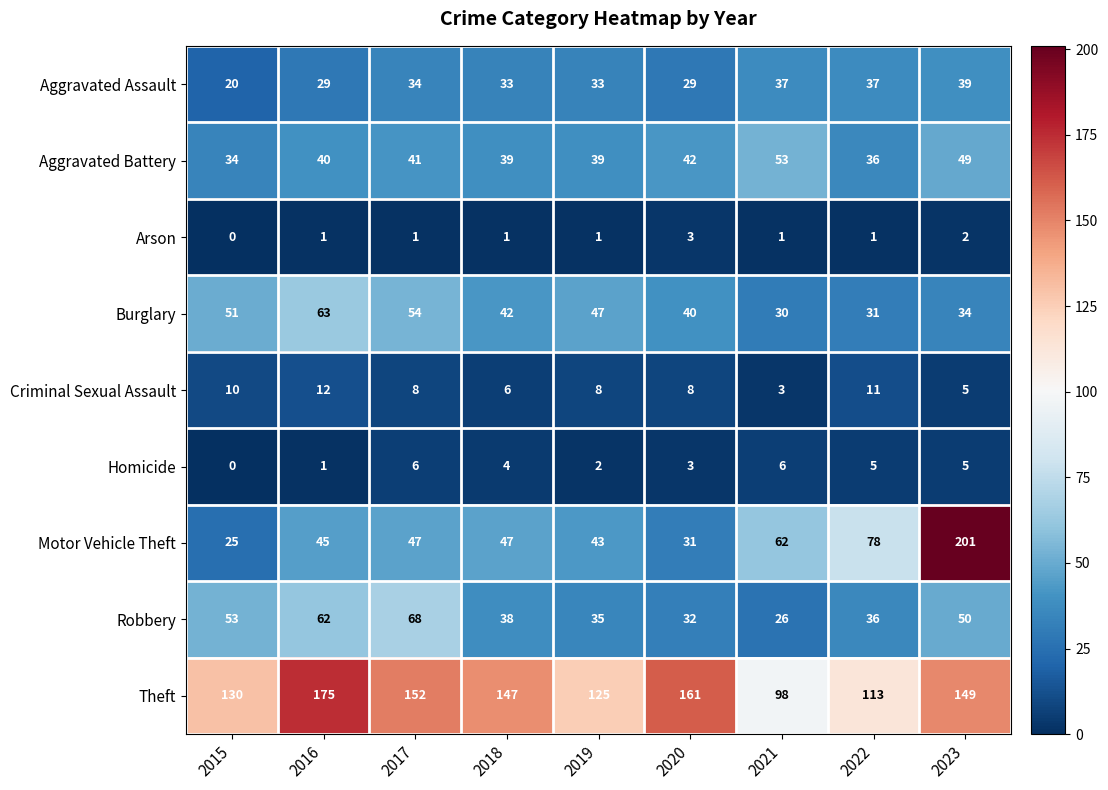

List the series in order of their peak value, lowest first.

Arson, Homicide, Criminal Sexual Assault, Aggravated Assault, Aggravated Battery, Burglary, Robbery, Theft, Motor Vehicle Theft